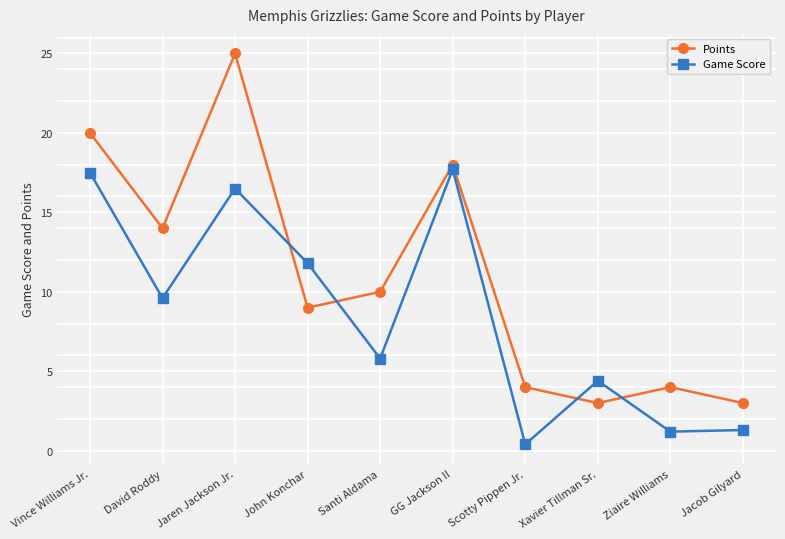

True or false: Points has more than 0 points higher than both neighbors.

True